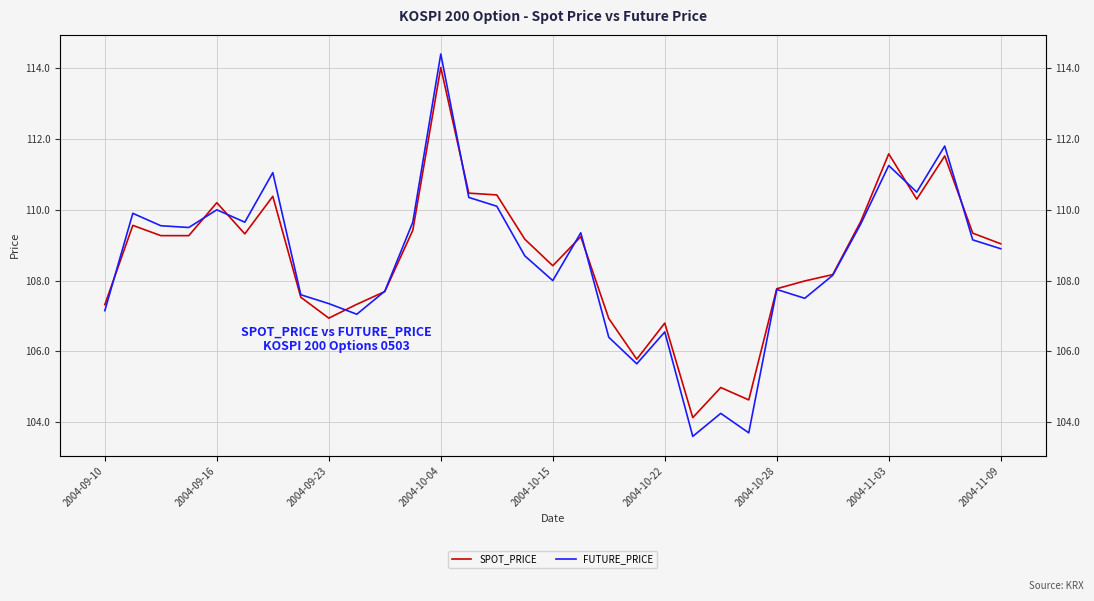

After their last crossing, which series has the higher values: FUTURE_PRICE or SPOT_PRICE?

SPOT_PRICE